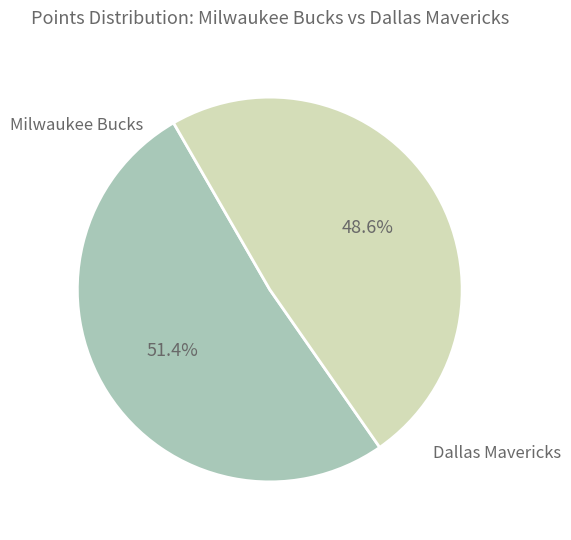

Does any single category account for the majority?

Yes